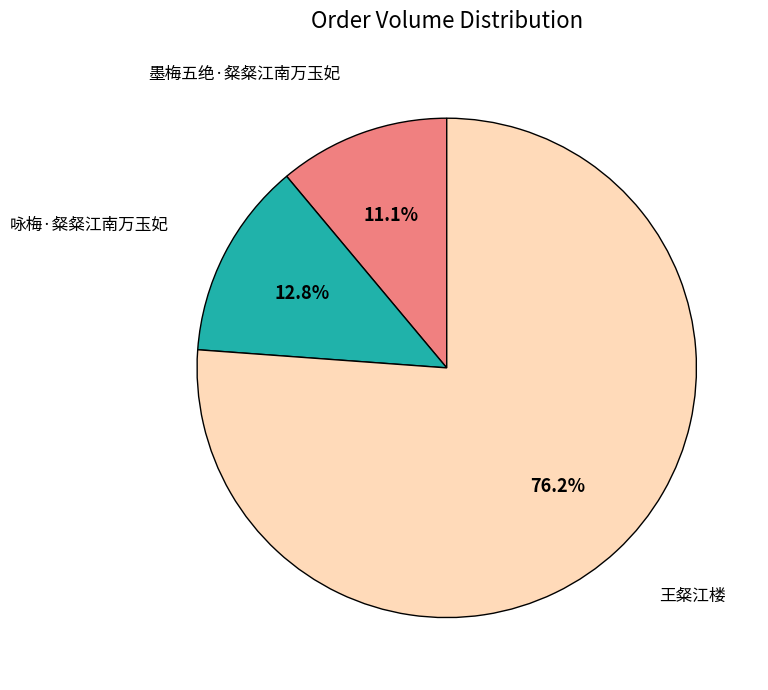

Does any single category account for the majority?

Yes